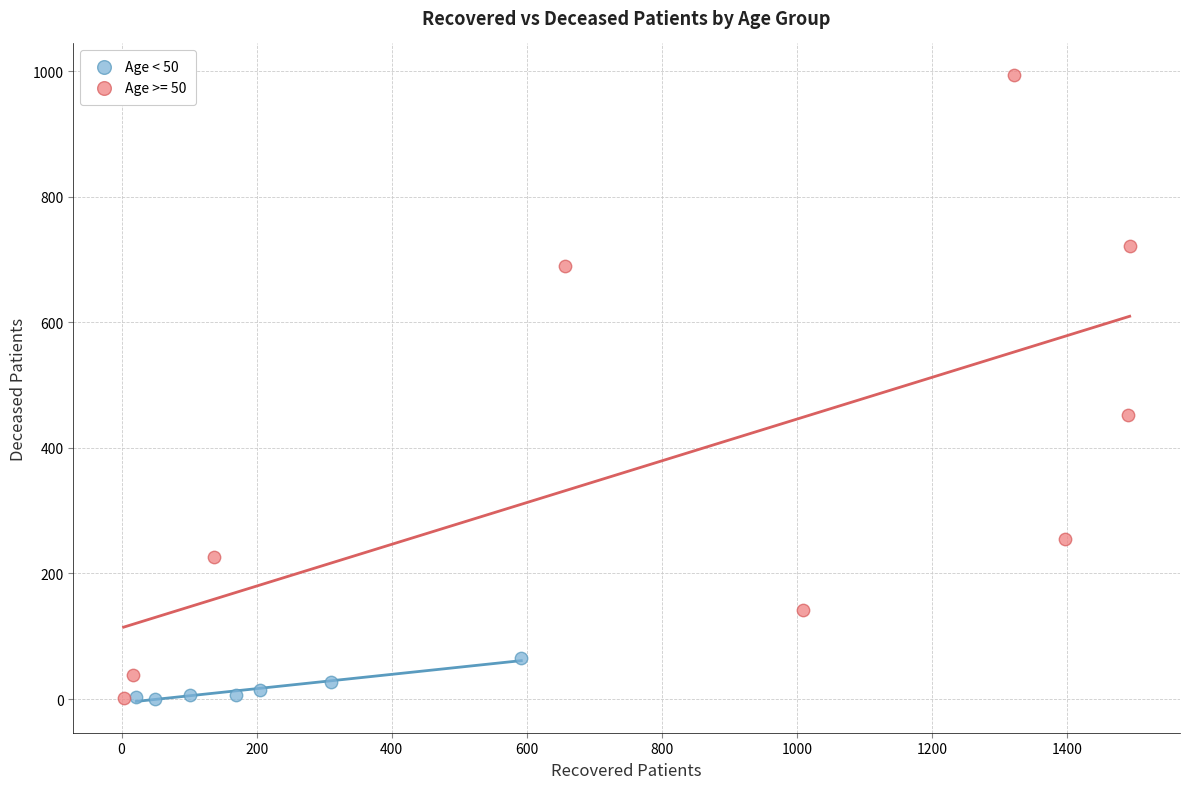

Which series reaches the maximum Y coordinate?

Age >= 50